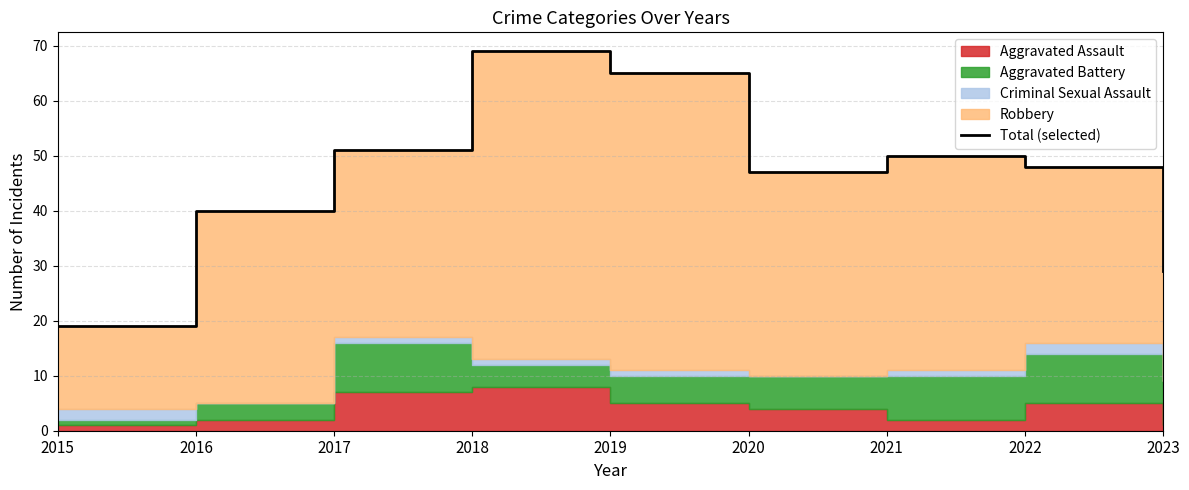

Which label corresponds to the largest value in the chart?

2018